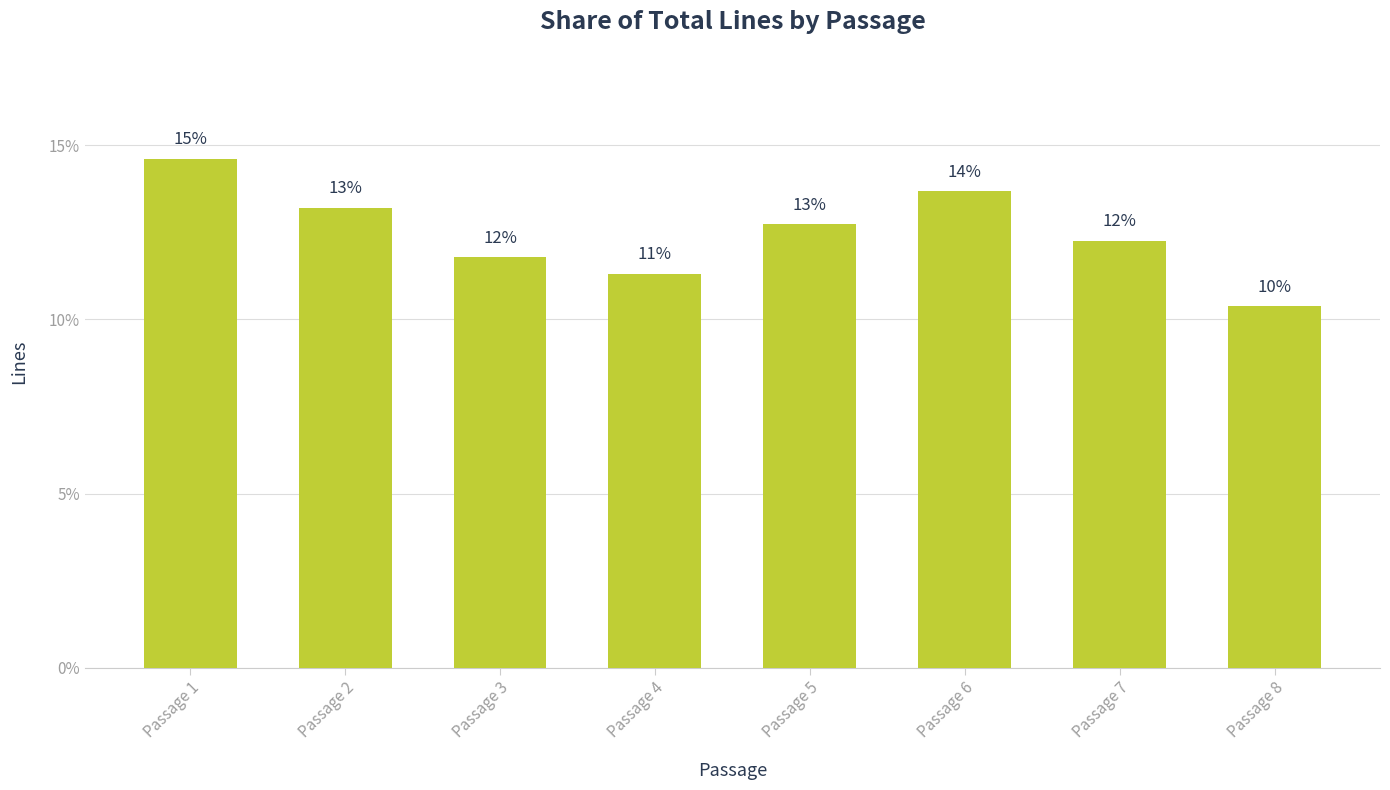

How many bars are there in total?

8